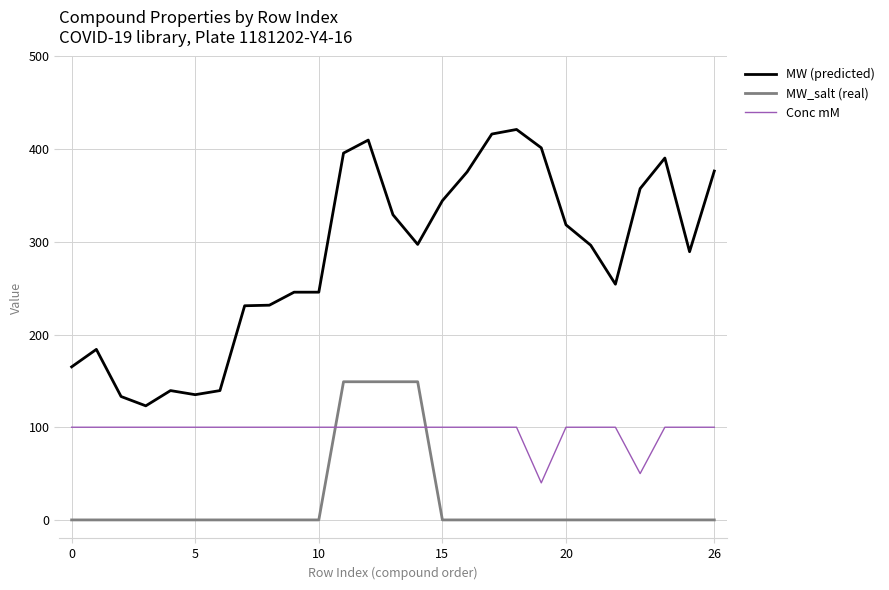

Which series has the largest range (max minus min)?

MW (predicted)